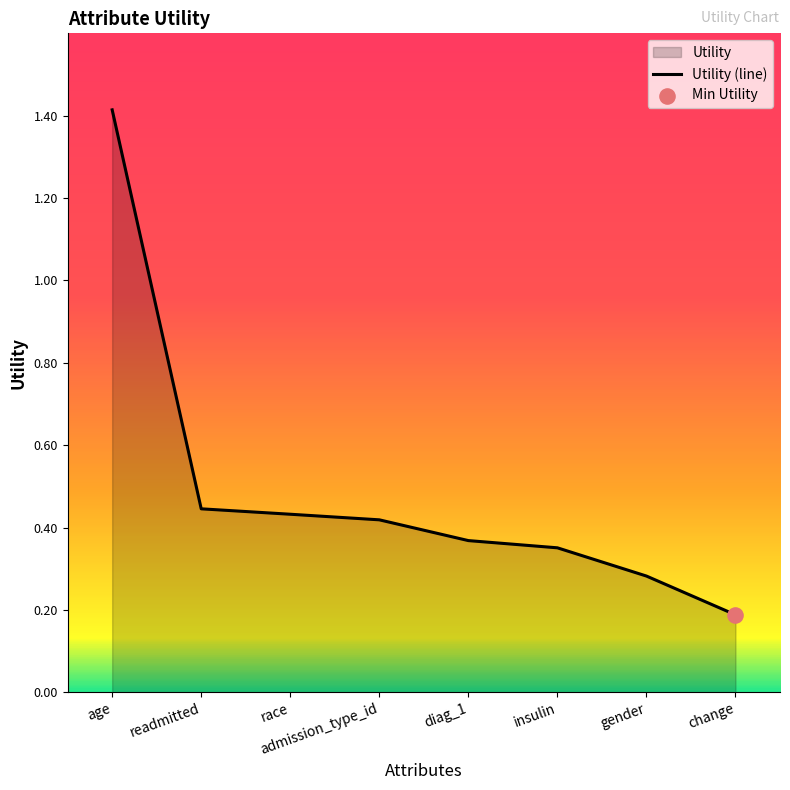

What is the change in value from gender to change?

-0.1